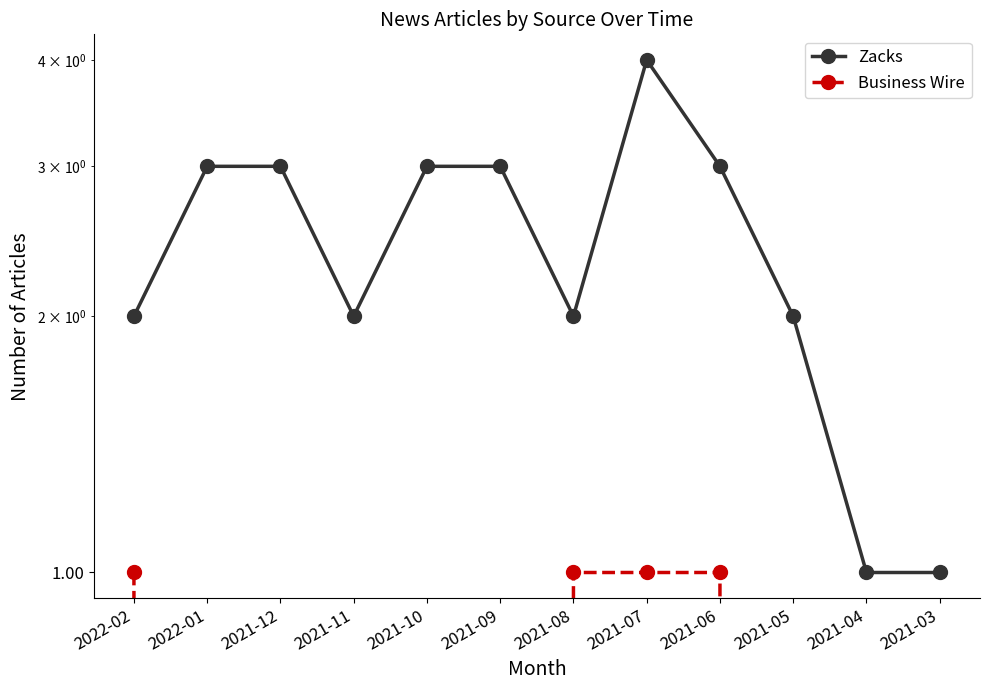

True or false: Zacks and Business Wire intersect in this chart.

False